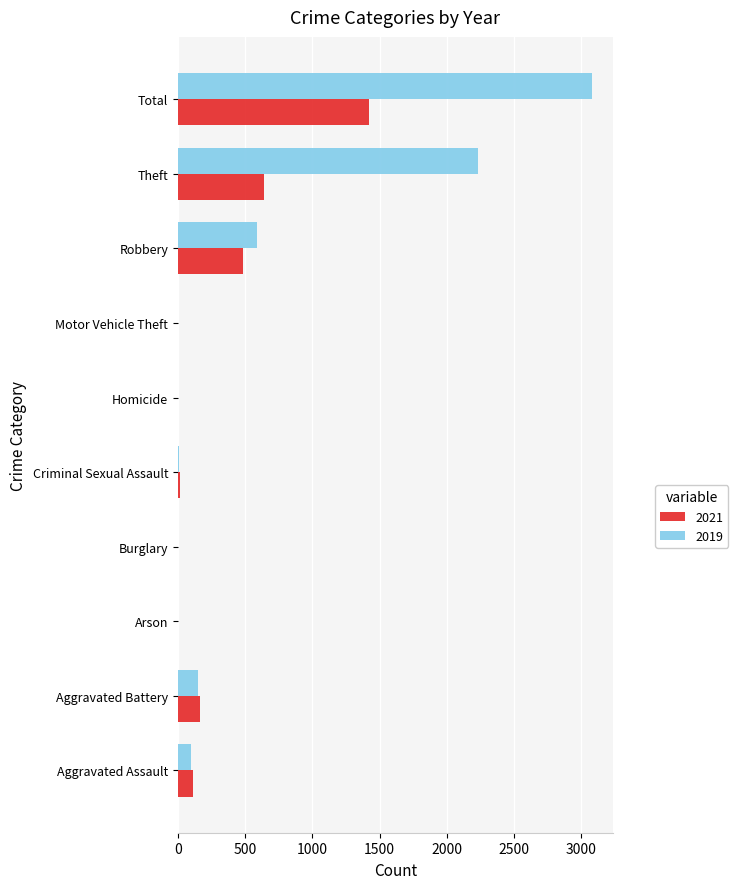

At which category is the sum across all series the highest?

Total